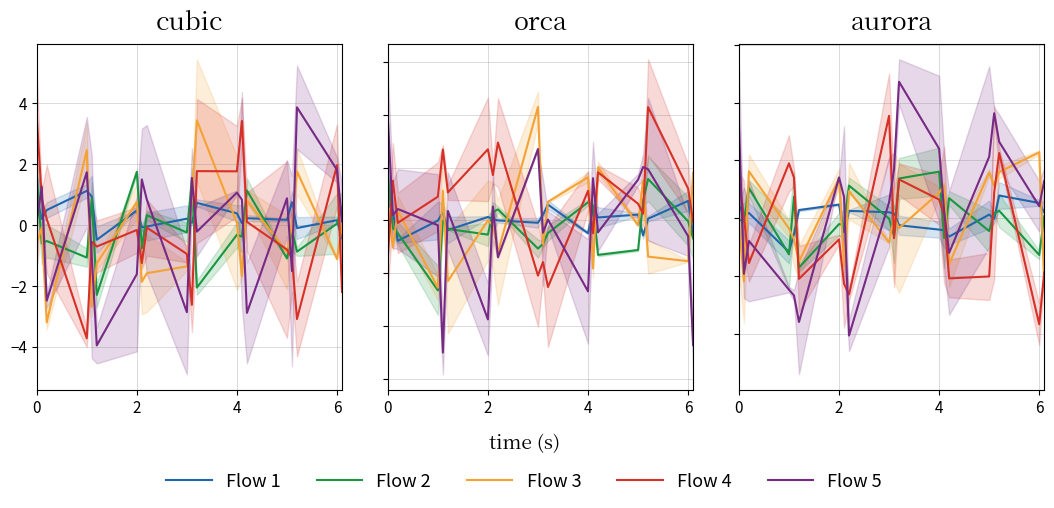

How many interior local valleys does the Flow 2 series have?

8